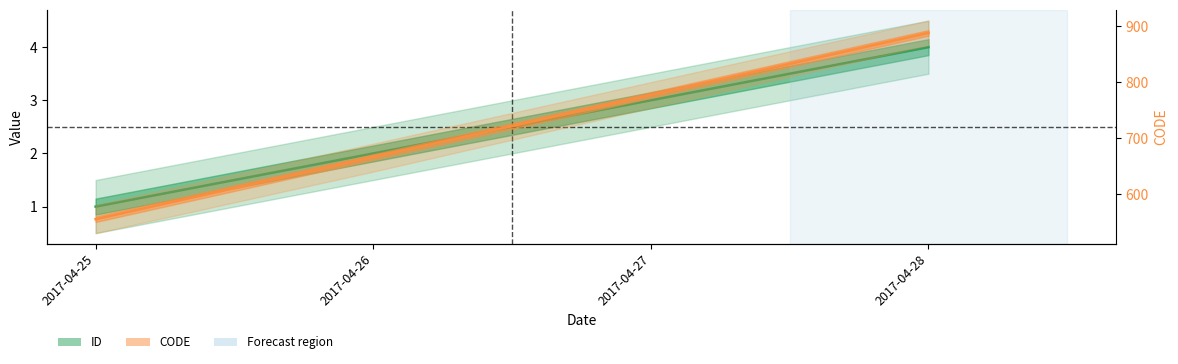

What is the difference between the maximum and minimum values in the CODE series?

333